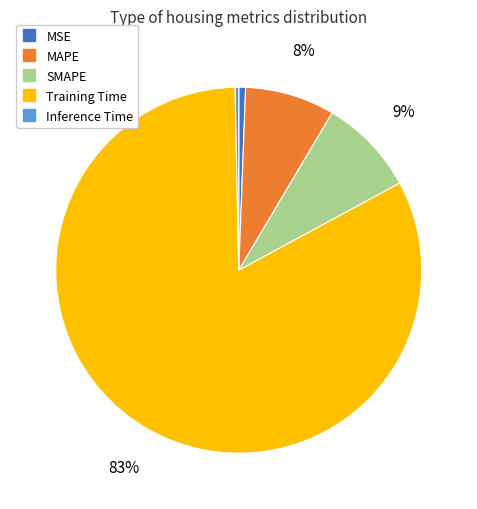

Is the sum of SMAPE and Inference Time greater than half?

No